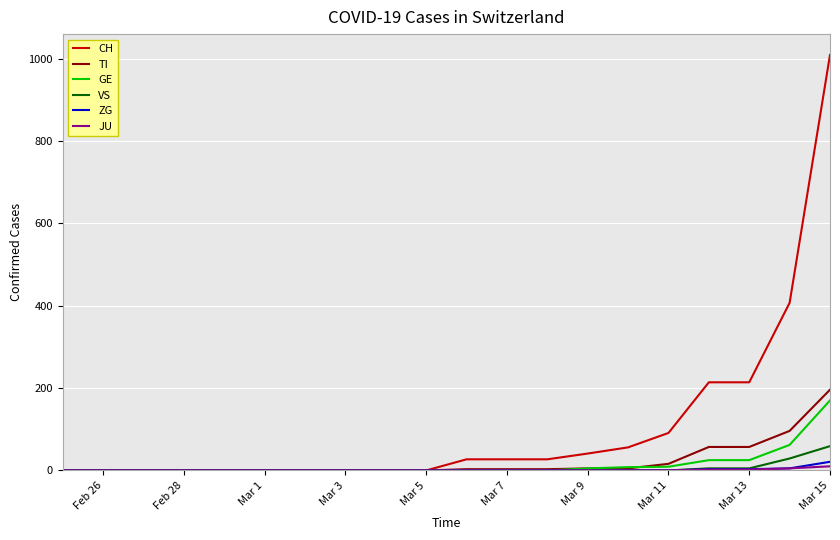

At how many categories does at least one series exceed 923?

1